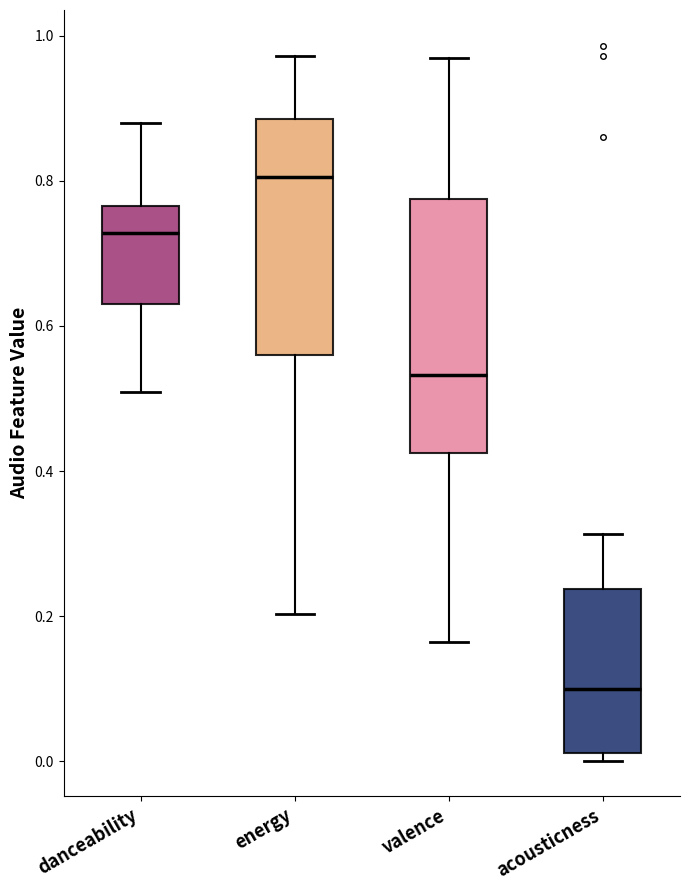

Reading left to right, read every box against the y-axis: the position of its median line, the range the box covers, and the ends of its whiskers. The values are not printed on the chart, so give them approximately, as read against the axis.

danceability: median 0.72, box 0.64 to 0.76, whiskers 0.50 to 0.88
energy: median 0.80, box 0.56 to 0.88, whiskers 0.20 to 0.98
valence: median 0.54, box 0.42 to 0.78, whiskers 0.16 to 0.96
acousticness: median 0.10, box 0.02 to 0.24, whiskers 0.00 to 0.32